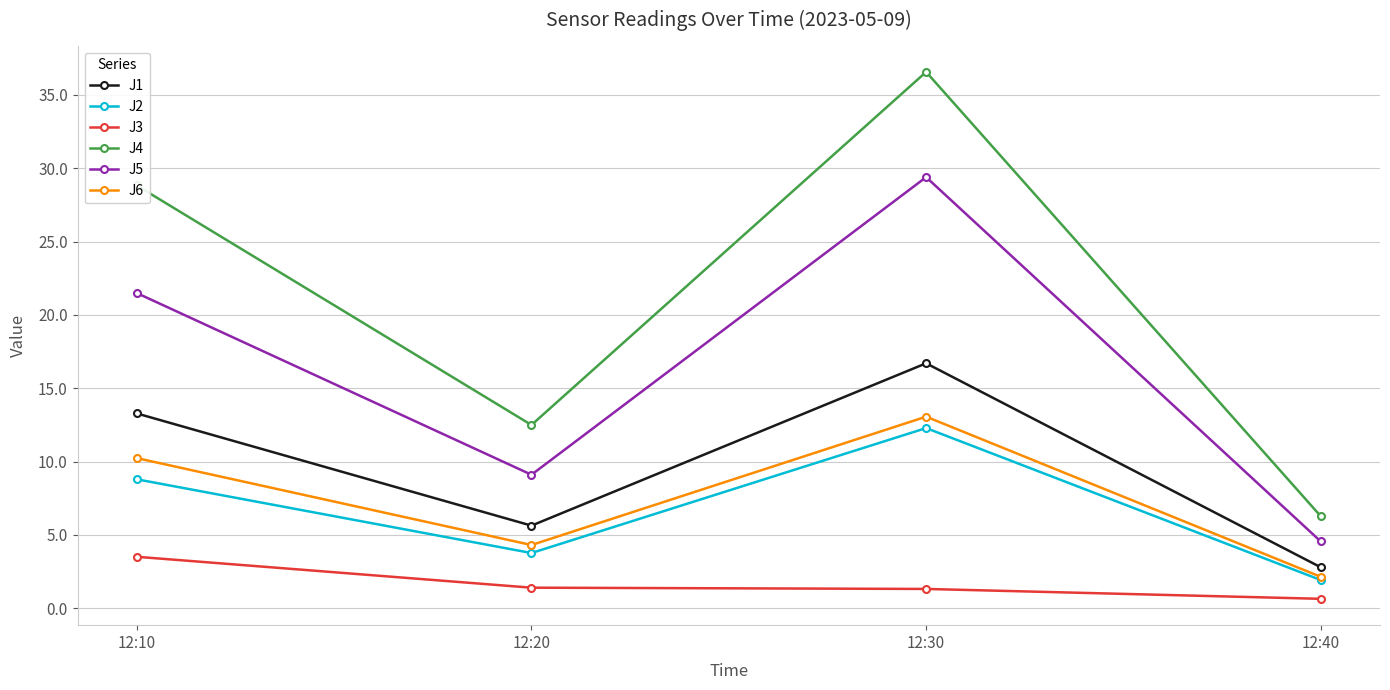

The value of J5 at 12:10 is 31.8. True or false?

False